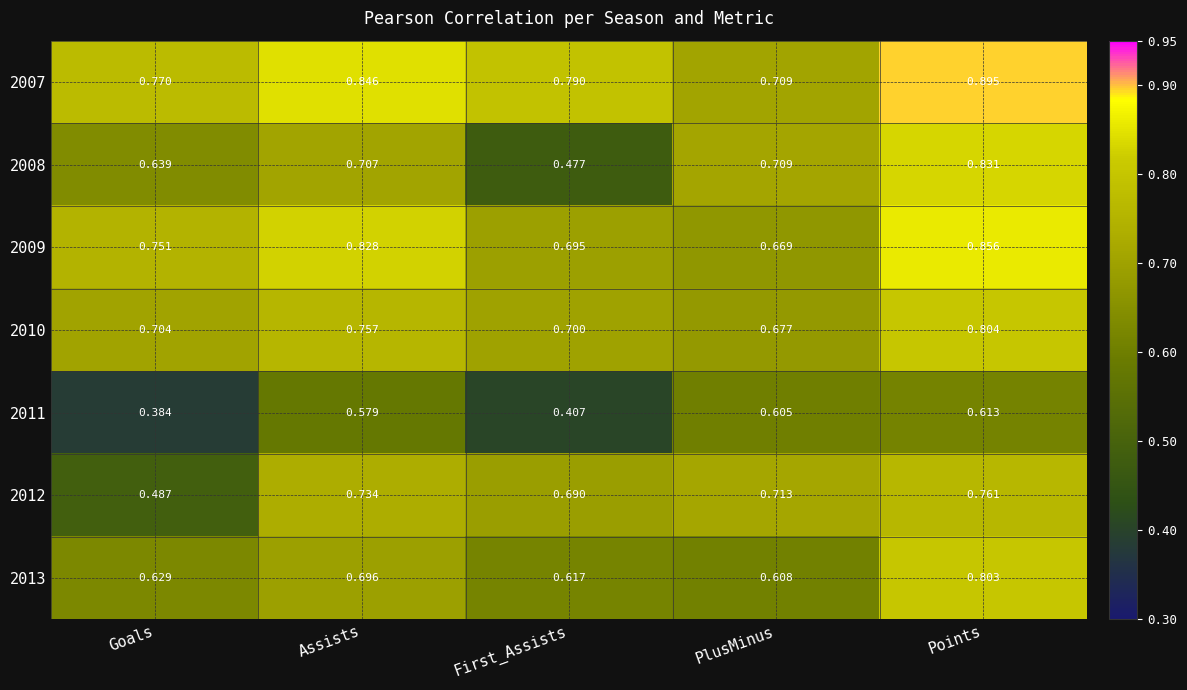

Is the value of 2008 at Points greater than the value of 2011 at Points?

Yes